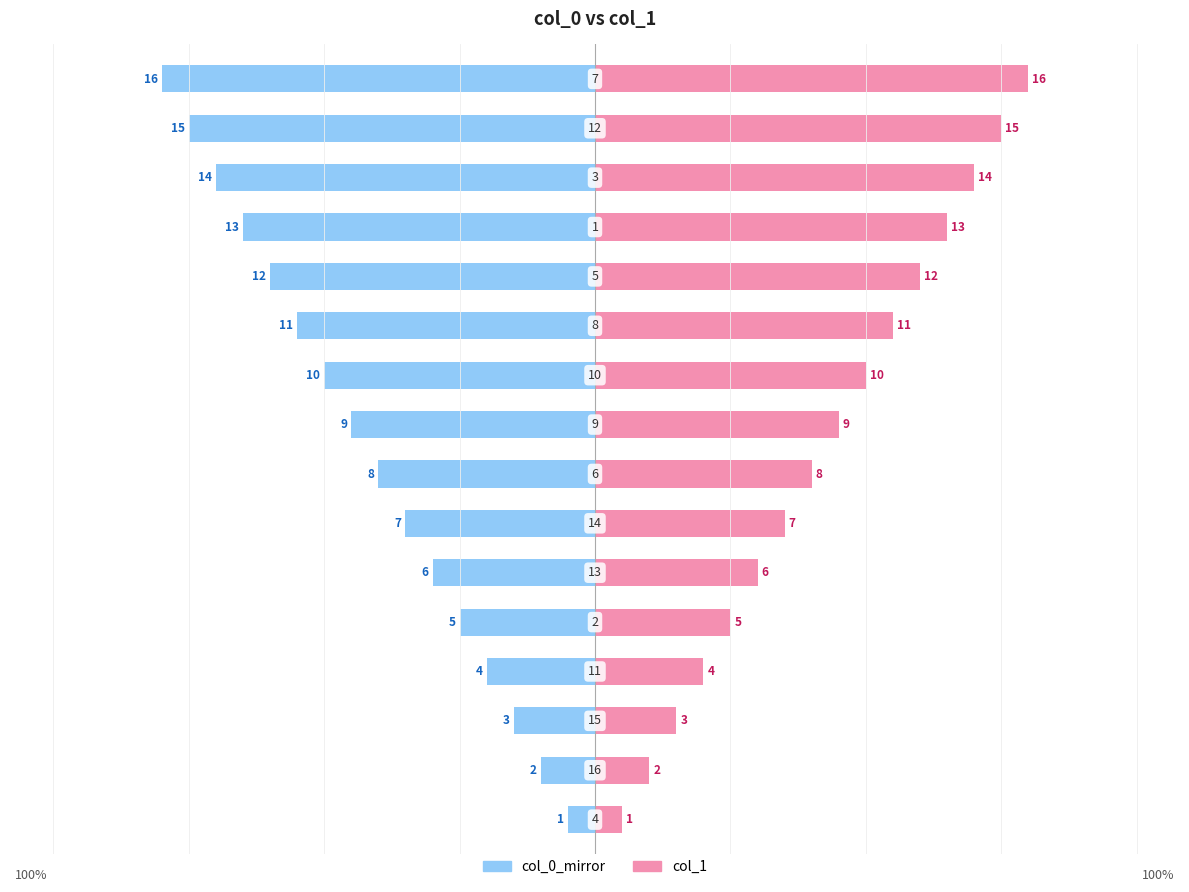

Which series has the widest spread of values?

col_1